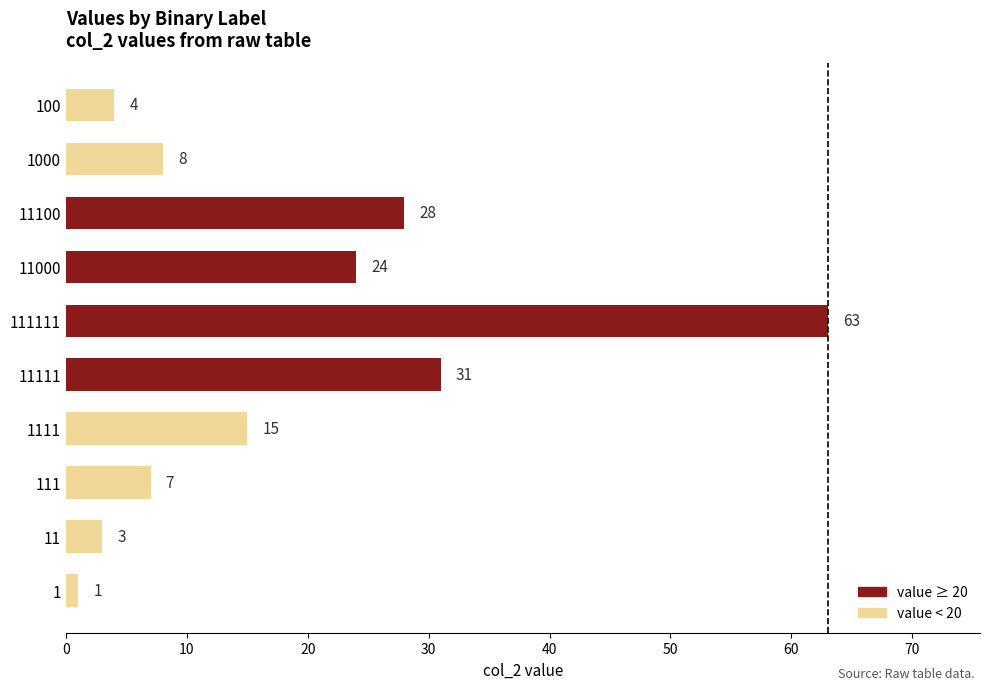

The value at 11111 is 31. True or false?

True